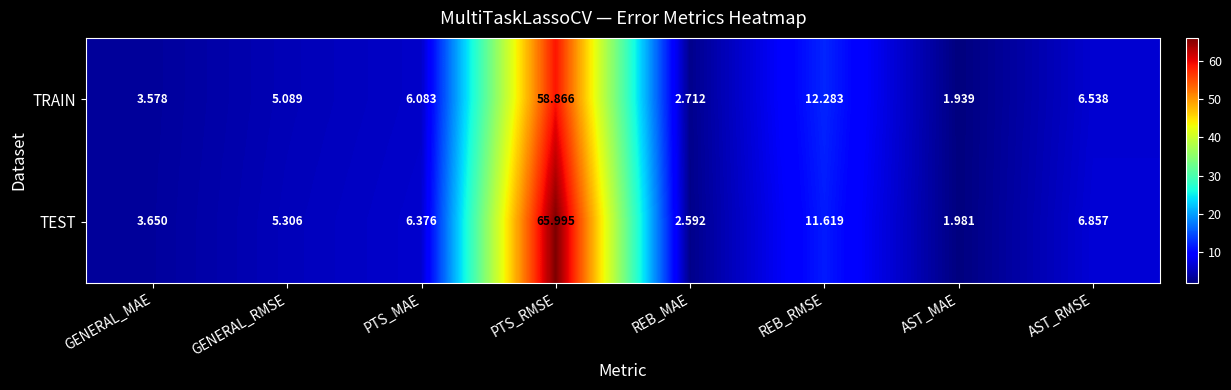

Which series has the largest total across all categories?

TEST